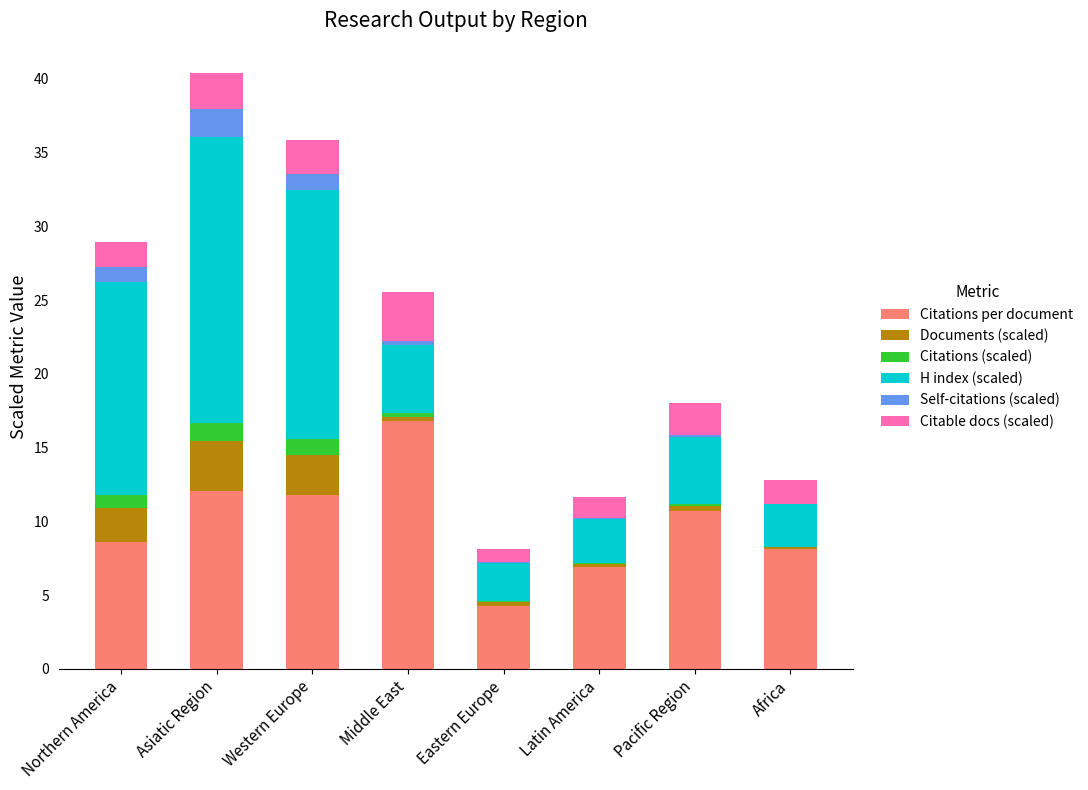

Does the chart contain stacked bars?

Yes